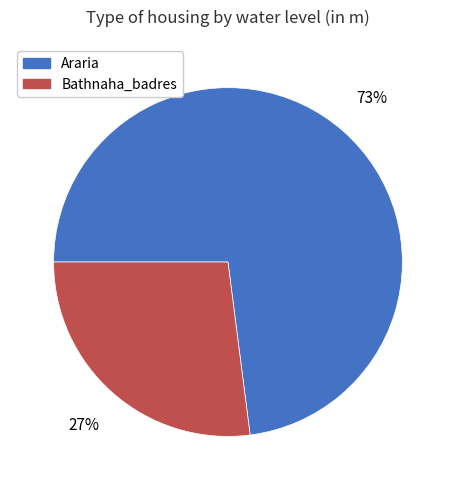

True or false: Araria accounts for 73% of the total.

True